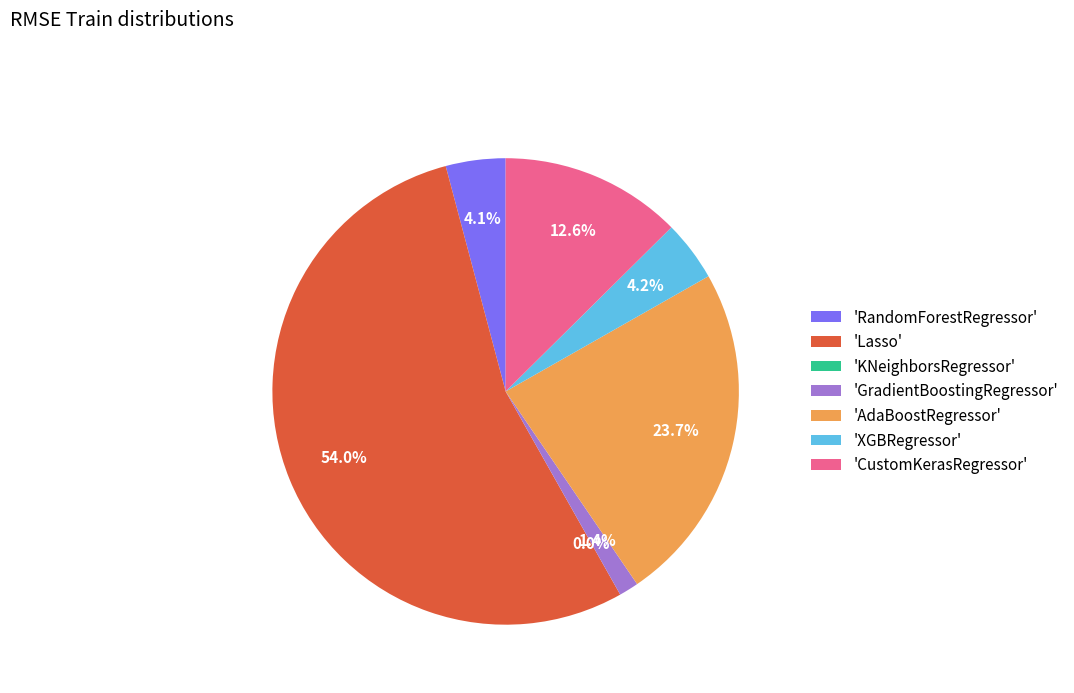

The Lasso slice represents 54% of the pie. True or false?

True